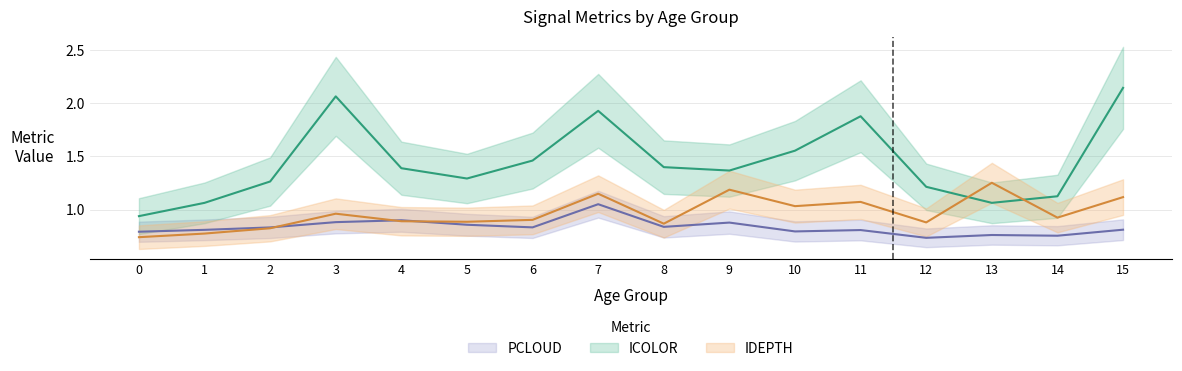

At how many categories does at least one series exceed 1?

15